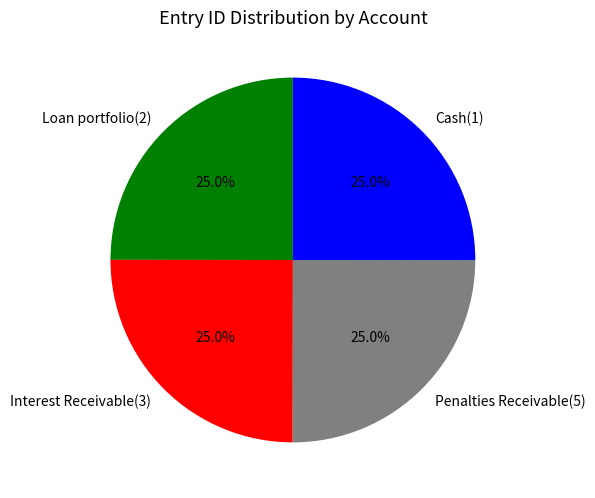

What percentage is NOT represented by Interest Receivable(3)?

75.0%